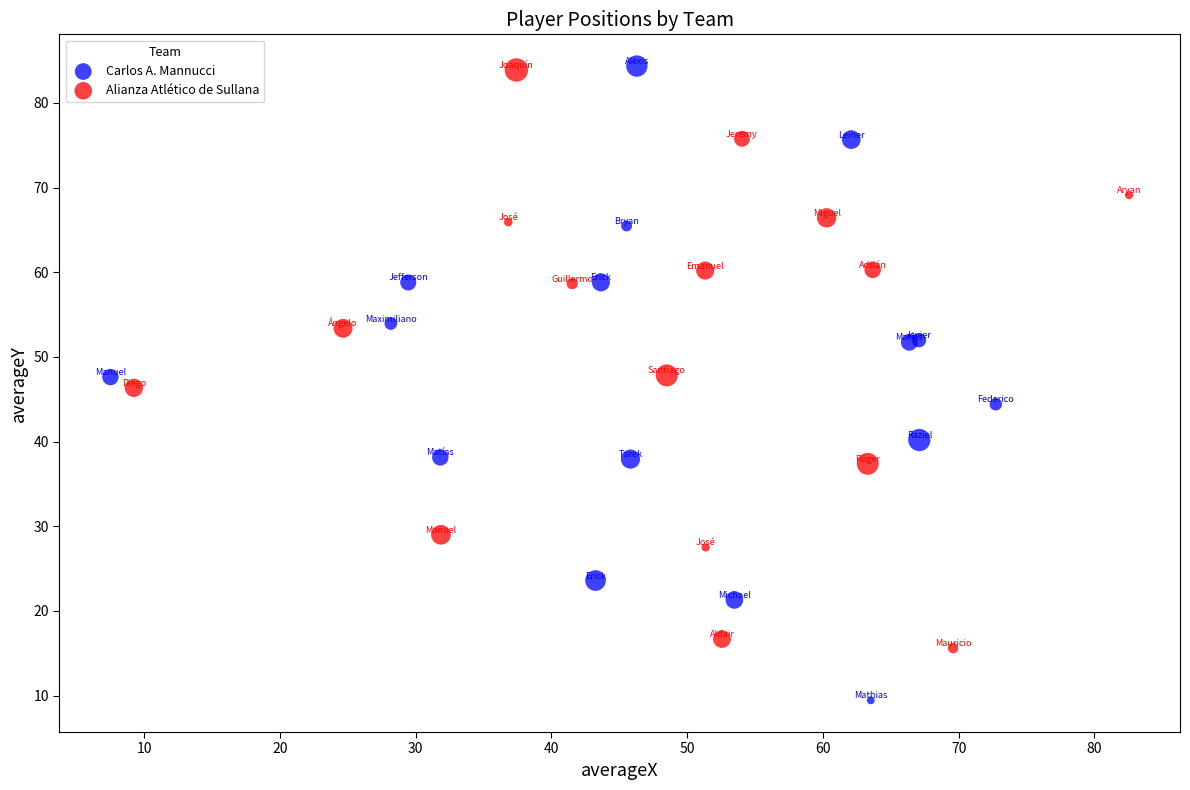

Which series reaches the minimum Y coordinate?

Carlos A. Mannucci